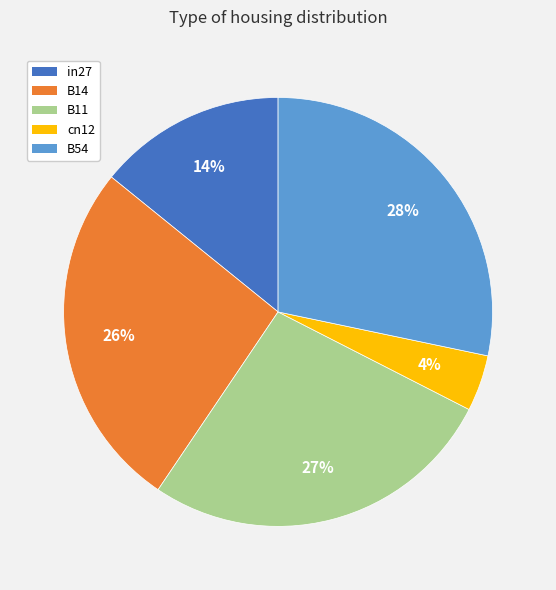

Does B54 represent more than half of the total?

No